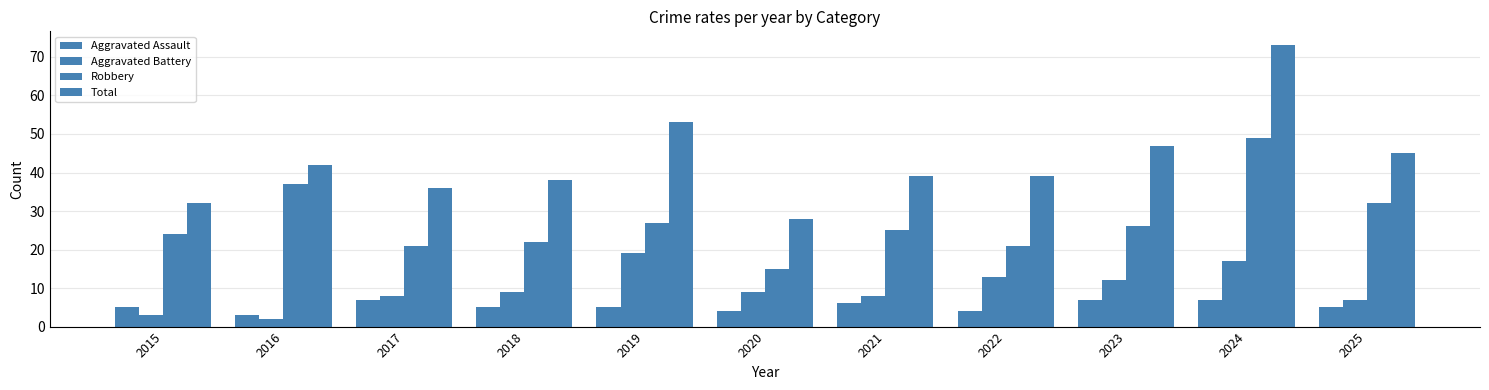

The Aggravated Battery series shows 13 at 2022. True or false?

True